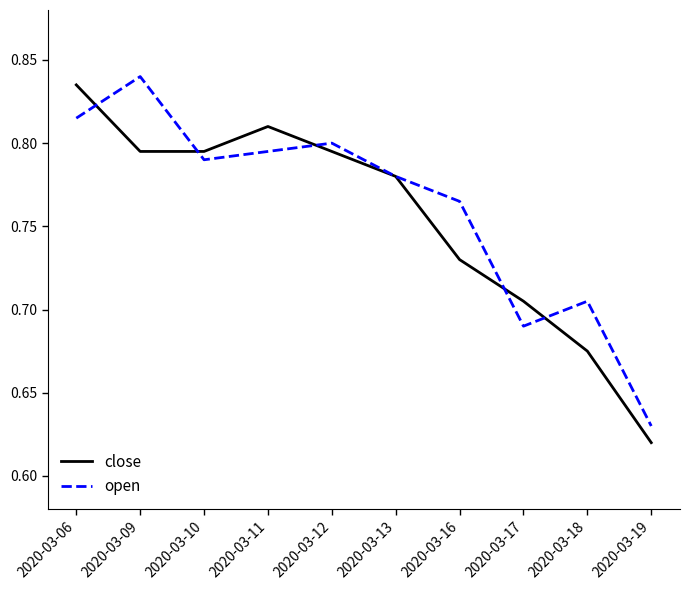

Where is the first local minimum for open?

2020-03-10